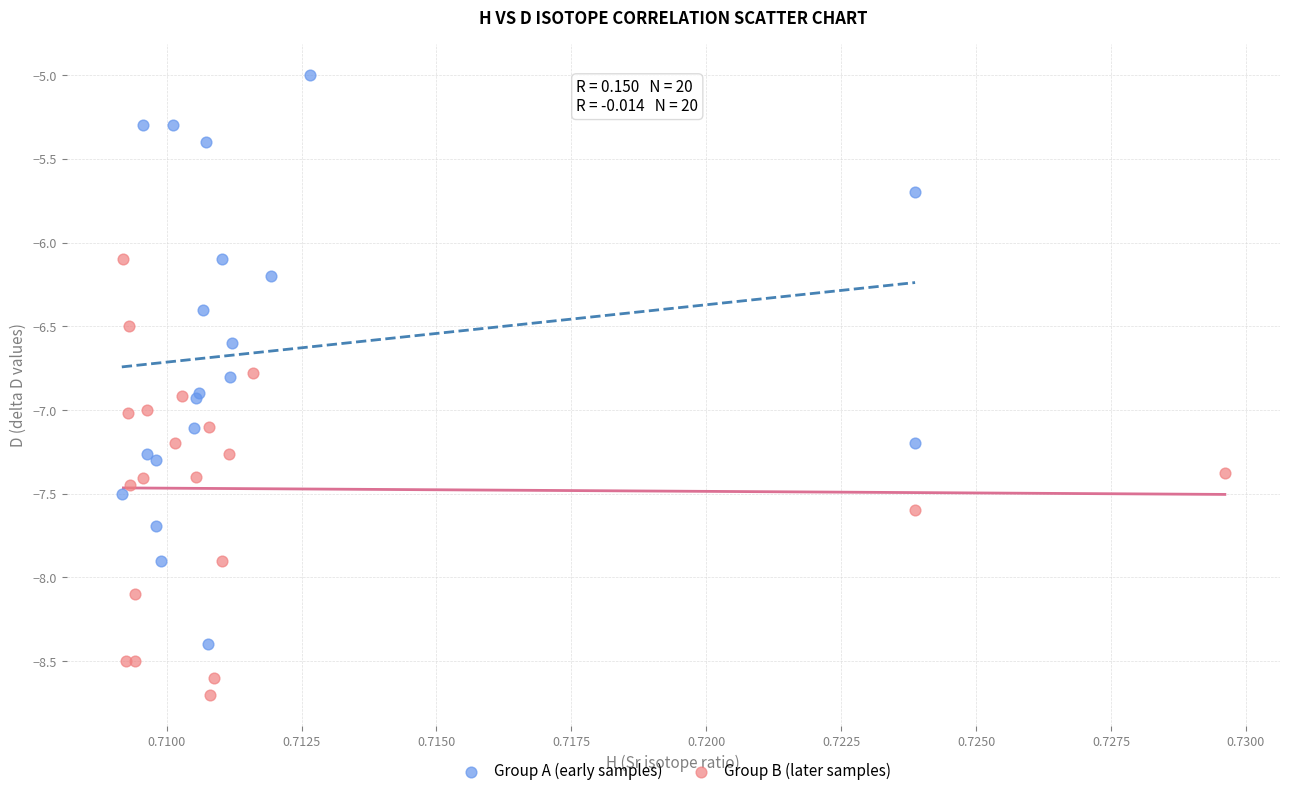

Which series reaches the maximum Y coordinate?

Group A (early samples)